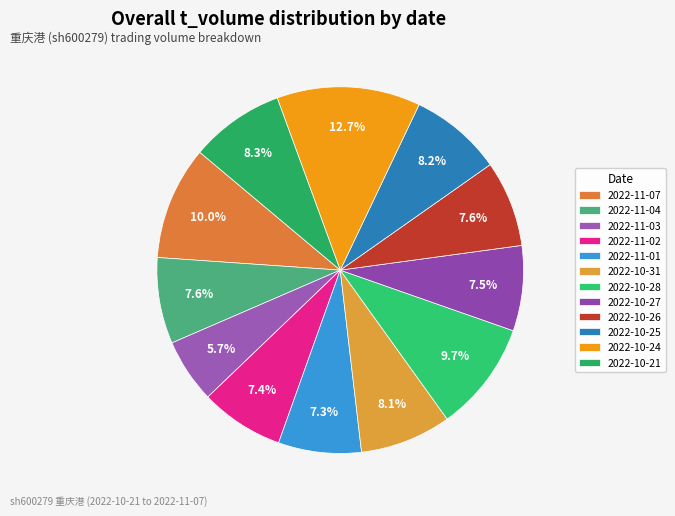

How many segments does this pie chart have?

12